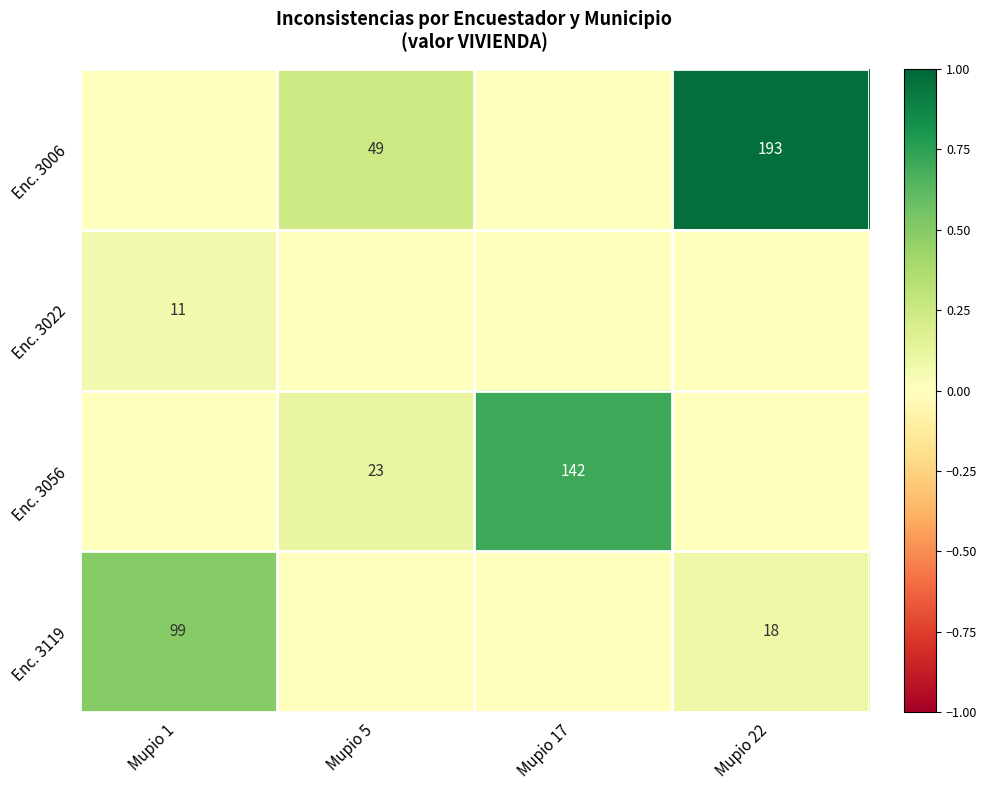

What is the difference between the Enc. 3006 values at Mupio 22 and Mupio 5?

144